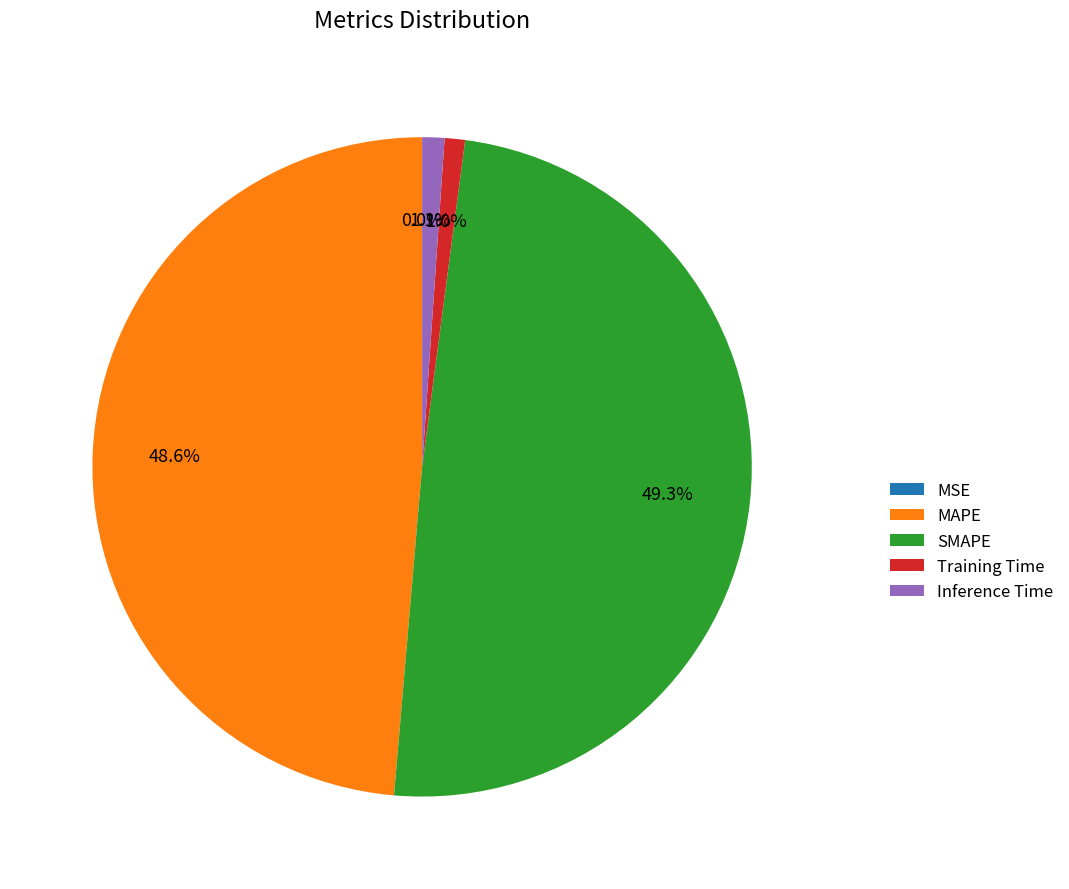

Which slice is the largest?

SMAPE